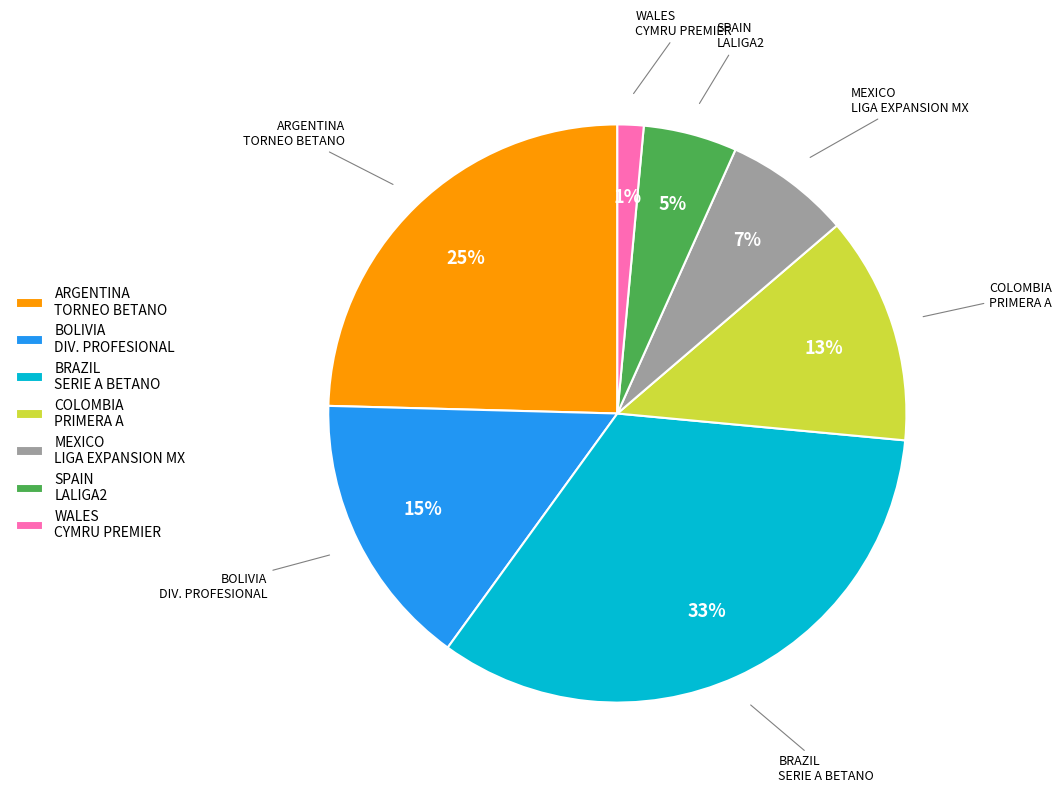

Do SPAIN LALIGA2 and ARGENTINA TORNEO BETANO together represent more than half of the pie?

No